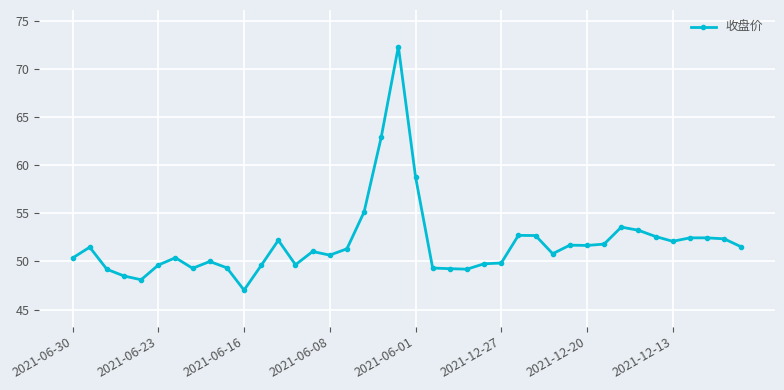

True or false: there are more than 0 points higher than both neighbors.

True